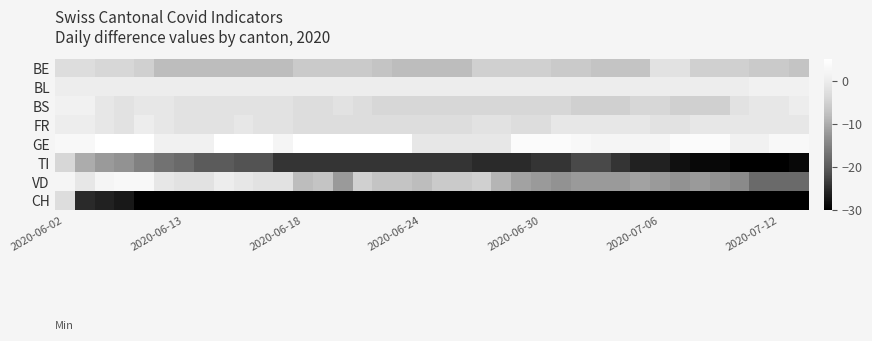

How many series are shown in this chart?

8